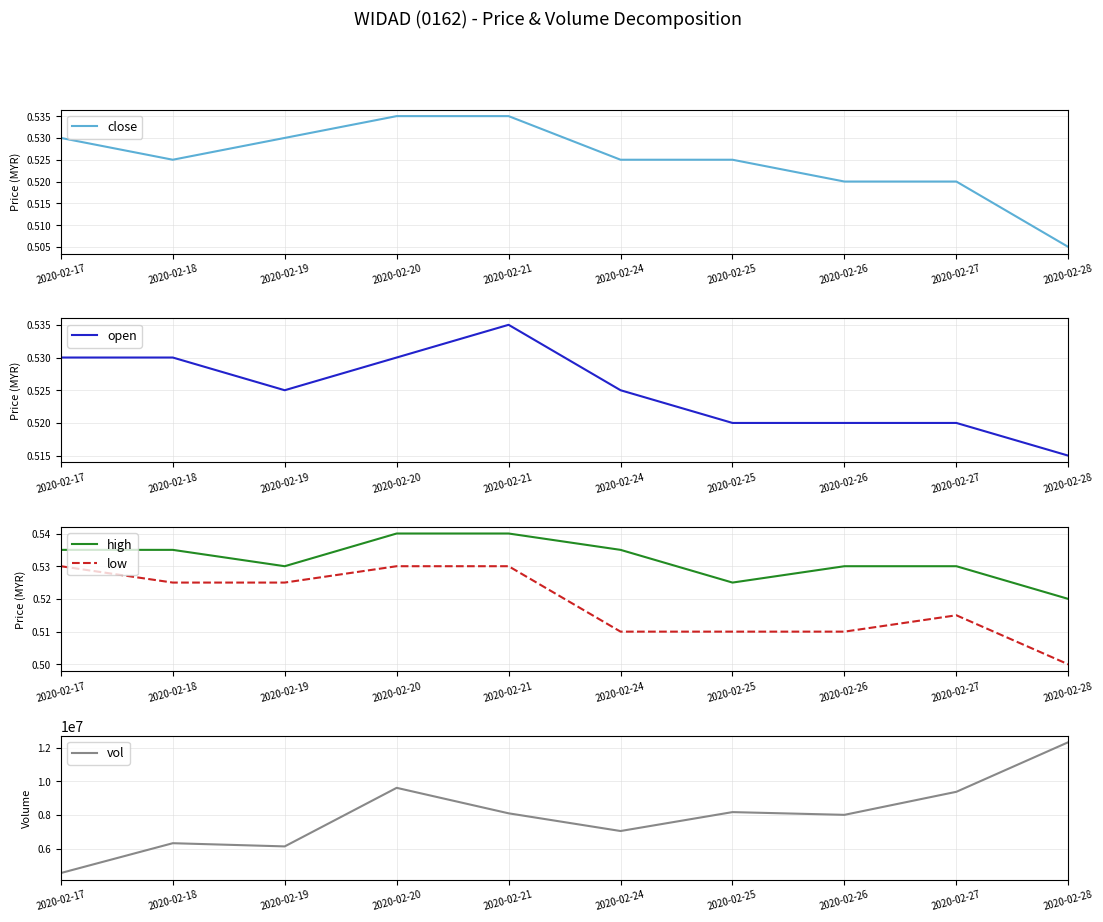

What are all the series names shown in the legend?

close, open, high, low, vol